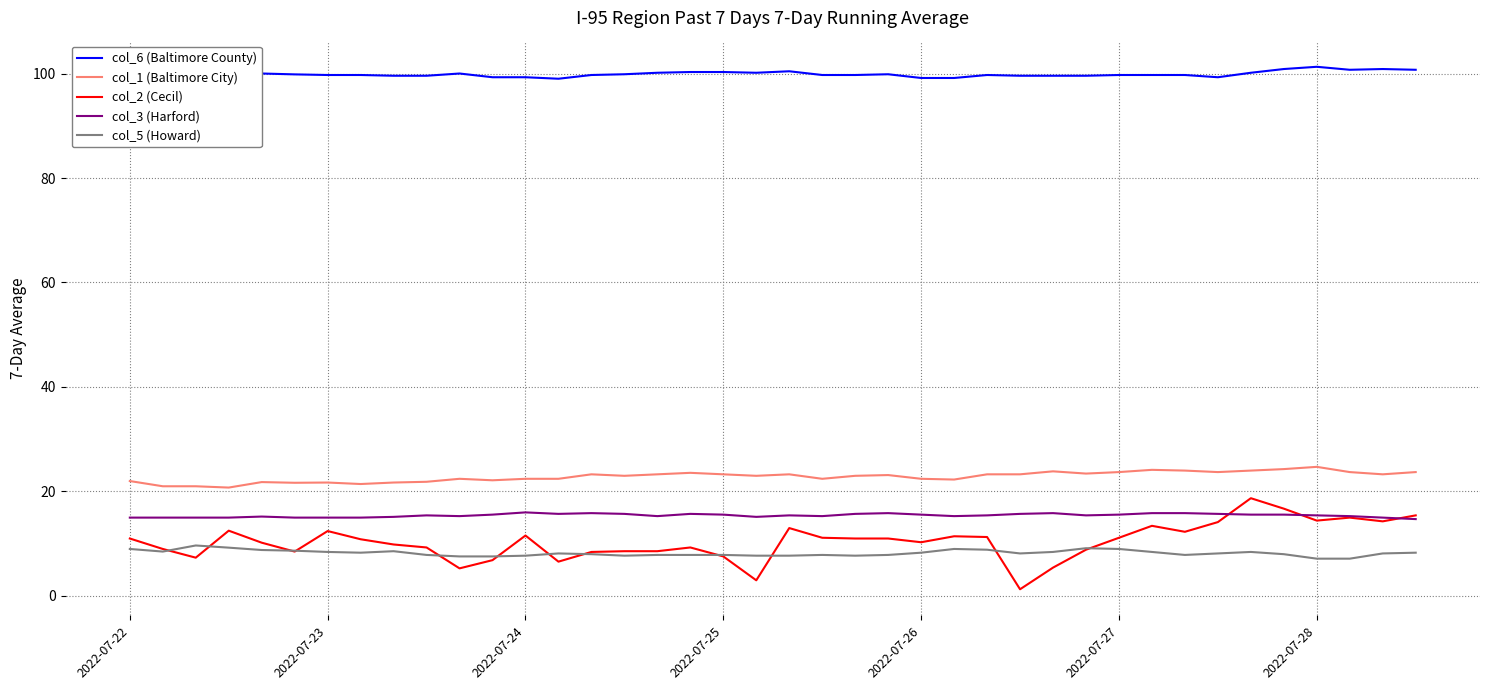

Which series has the largest total across all categories?

col_6 (Baltimore County)